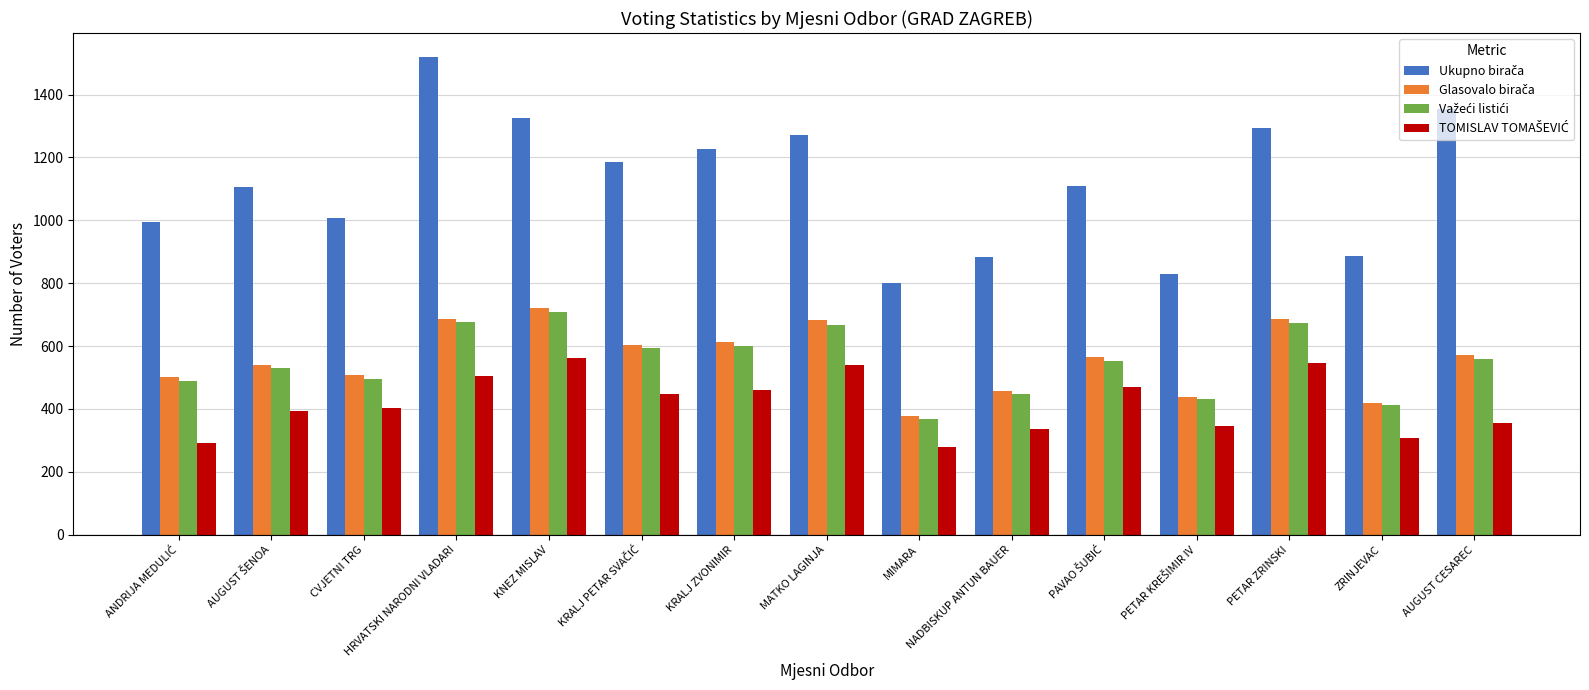

What is the minimum value shown in the chart?

280